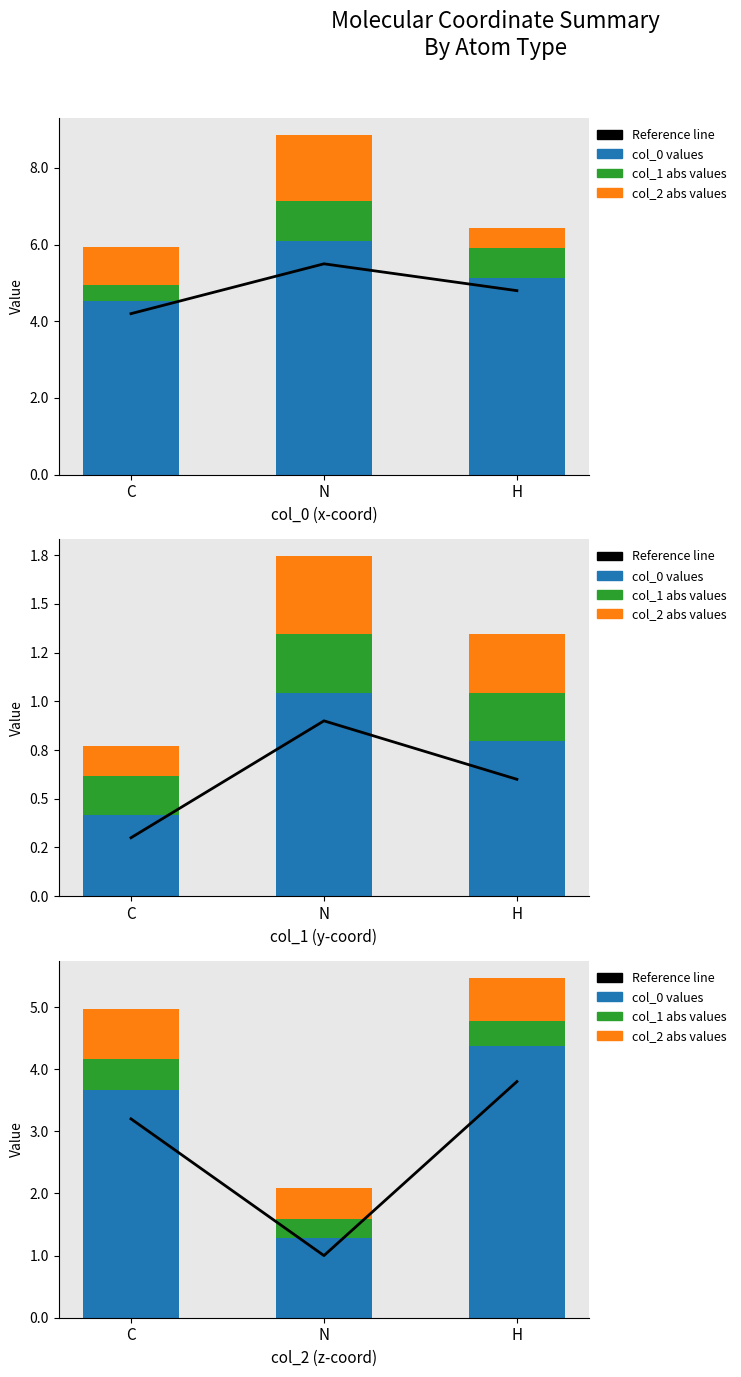

Rank the categories by col_2 abs values value from lowest to highest.

N, H, C